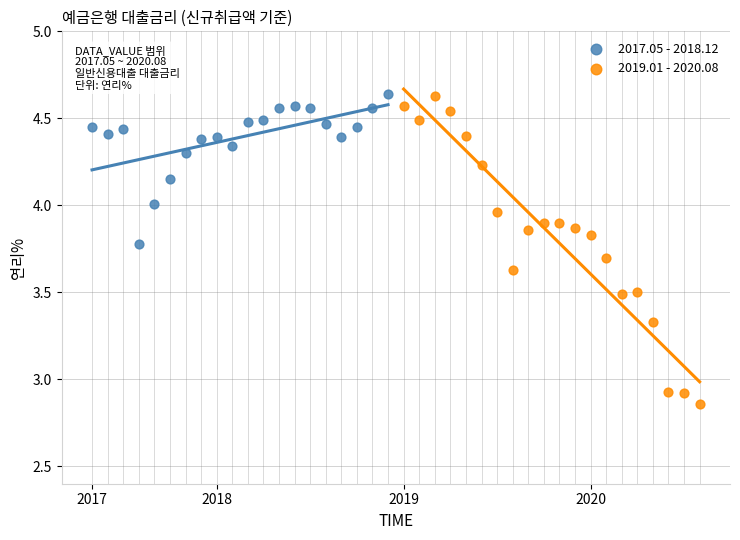

Which series has the largest Y range (max minus min)?

2019.01 - 2020.08